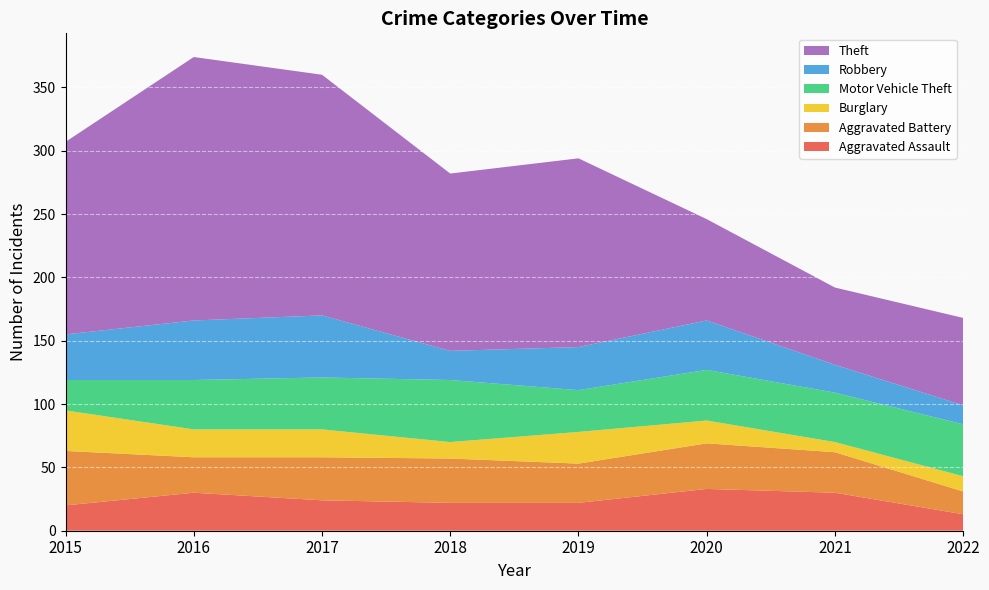

Reading right to left, what are all the values shown in this chart?

Aggravated Assault: 2022=13	2021=30	2020=33	2019=22	2018=22	2017=24	2016=30	2015=20
Aggravated Battery: 2022=18	2021=32	2020=36	2019=31	2018=35	2017=34	2016=28	2015=43
Burglary: 2022=12	2021=8	2020=18	2019=25	2018=13	2017=22	2016=22	2015=32
Motor Vehicle Theft: 2022=41	2021=39	2020=40	2019=33	2018=49	2017=41	2016=39	2015=24
Robbery: 2022=15	2021=22	2020=39	2019=34	2018=23	2017=49	2016=47	2015=36
Theft: 2022=69	2021=61	2020=80	2019=149	2018=140	2017=190	2016=208	2015=152